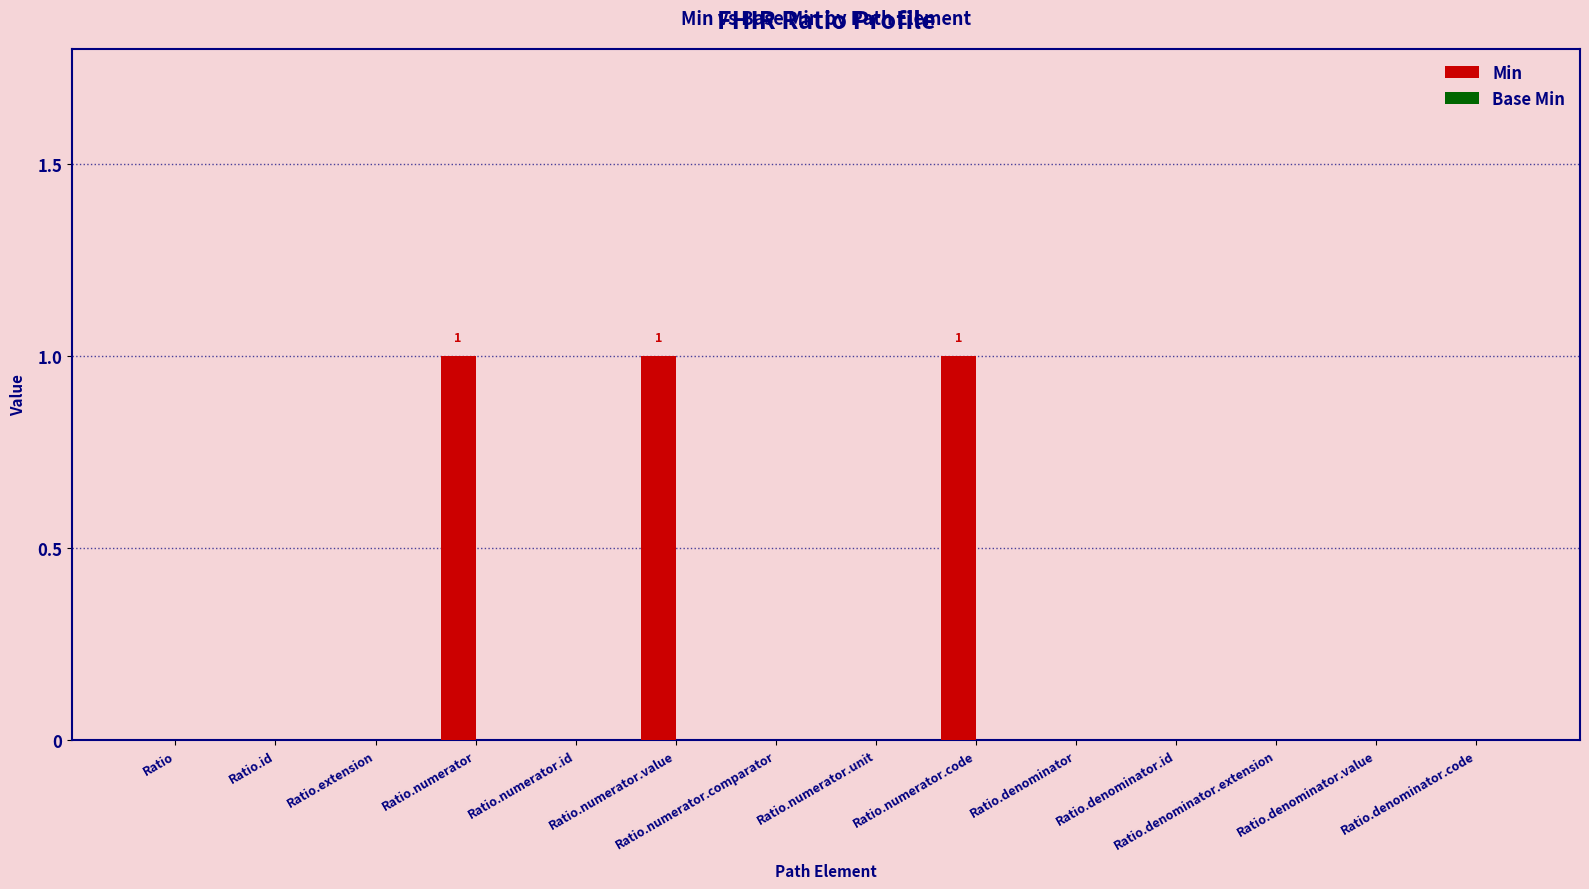

Between Ratio.numerator and Ratio, which is larger?

Ratio.numerator